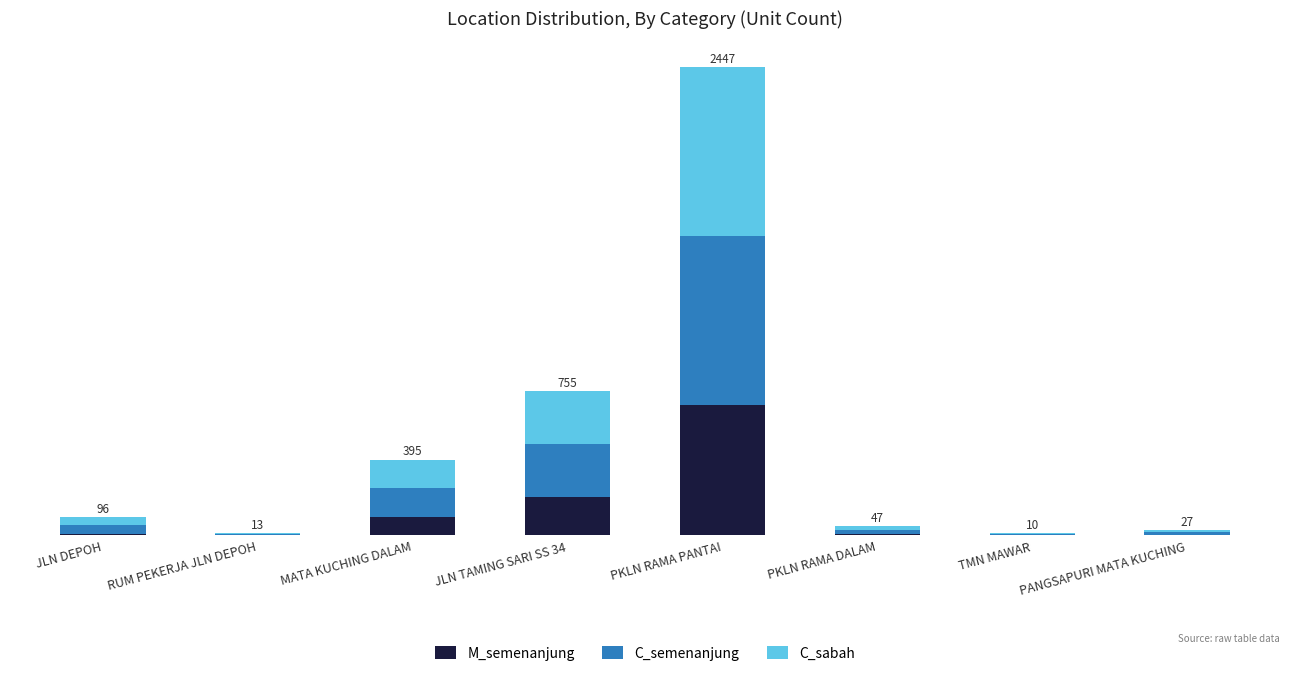

What are all the series names shown in the legend?

M_semenanjung, C_semenanjung, C_sabah